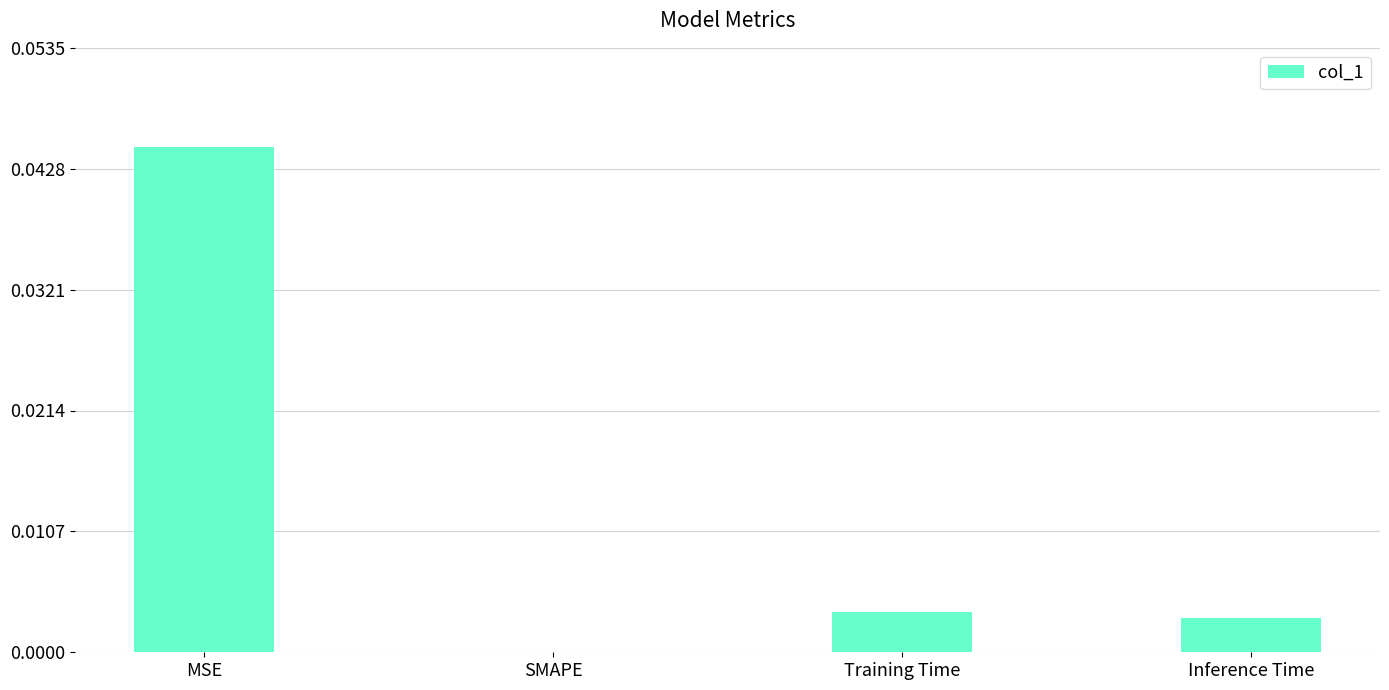

Which has a higher value, SMAPE or Training Time?

Training Time